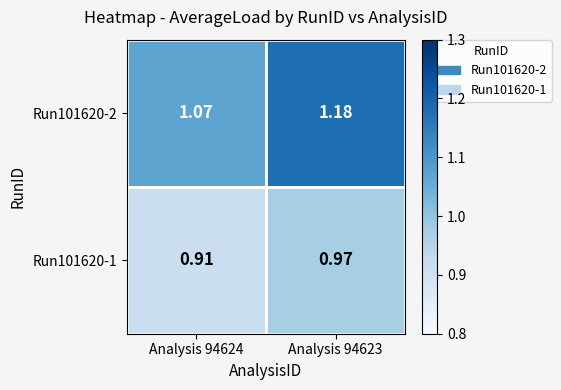

Is the value of Run101620-1 at Analysis 94624 greater than the value of Run101620-2 at Analysis 94623?

No